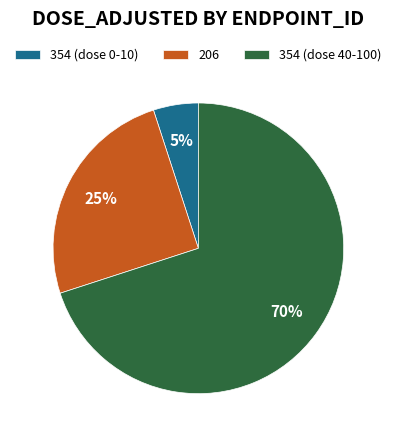

Between 354 (dose 0-10) and 354 (dose 40-100), which is larger?

354 (dose 40-100)